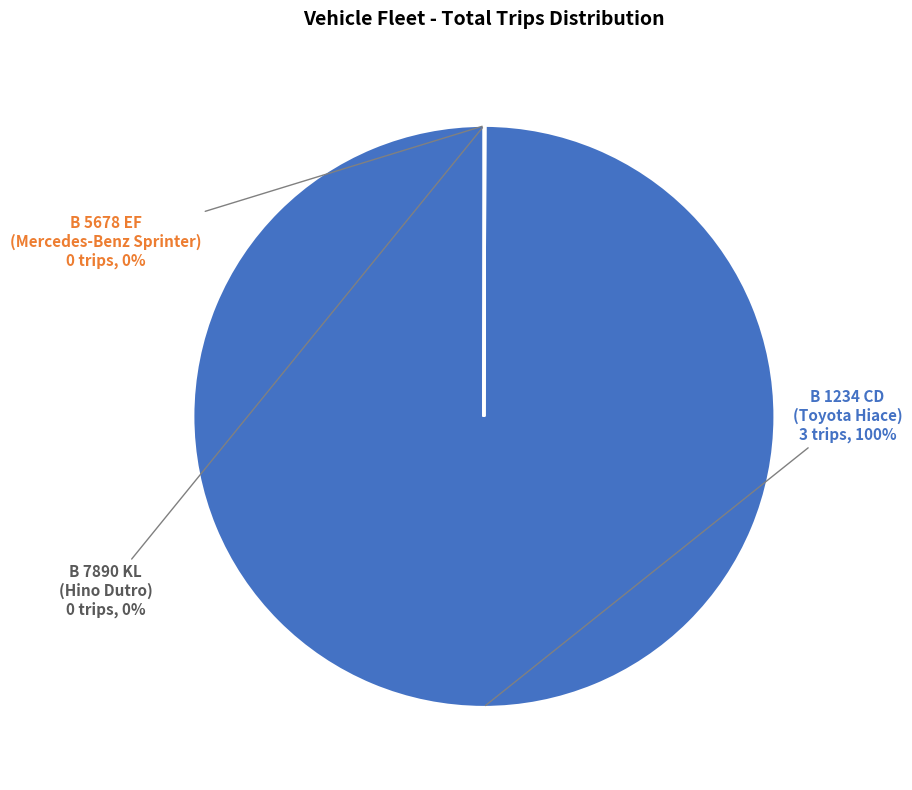

To the nearest percent, what is the average slice percentage?

33%